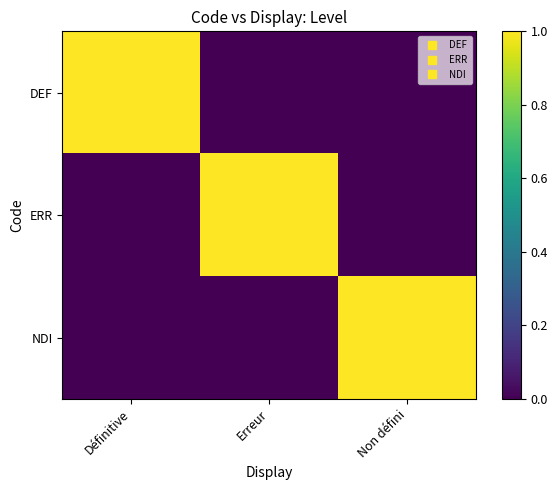

Which has a higher value, Erreur or Définitive?

Définitive